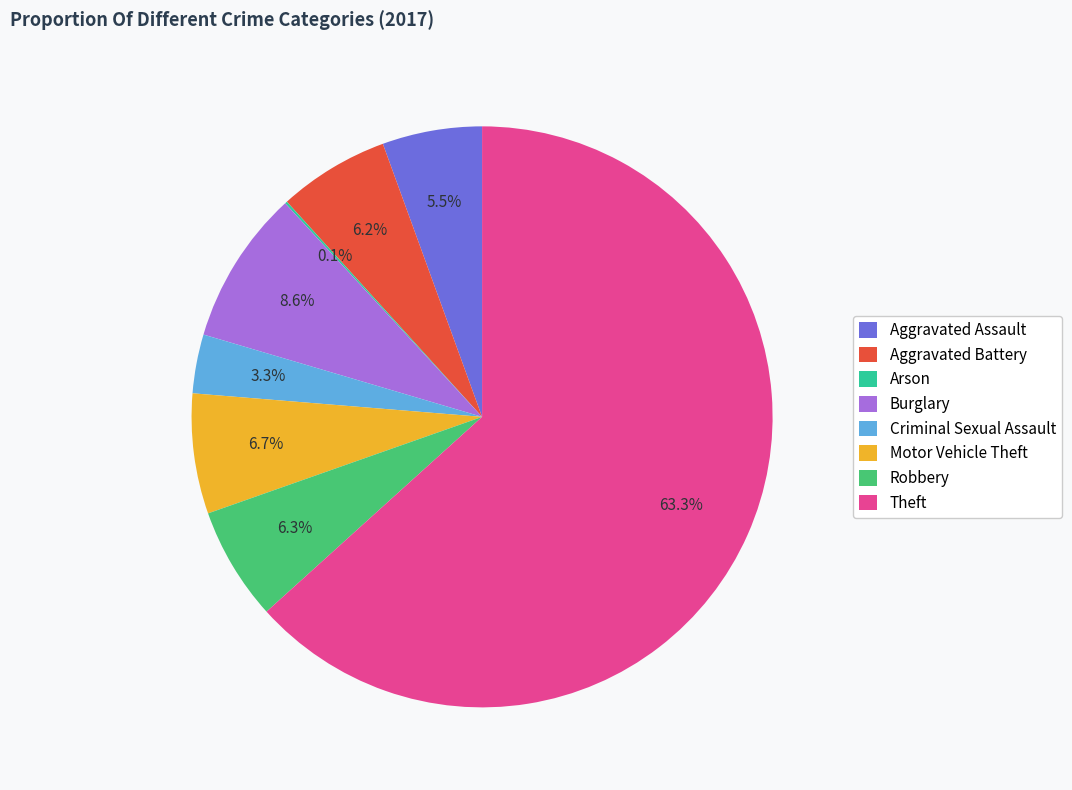

How much of the chart is everything except Motor Vehicle Theft?

93.3%